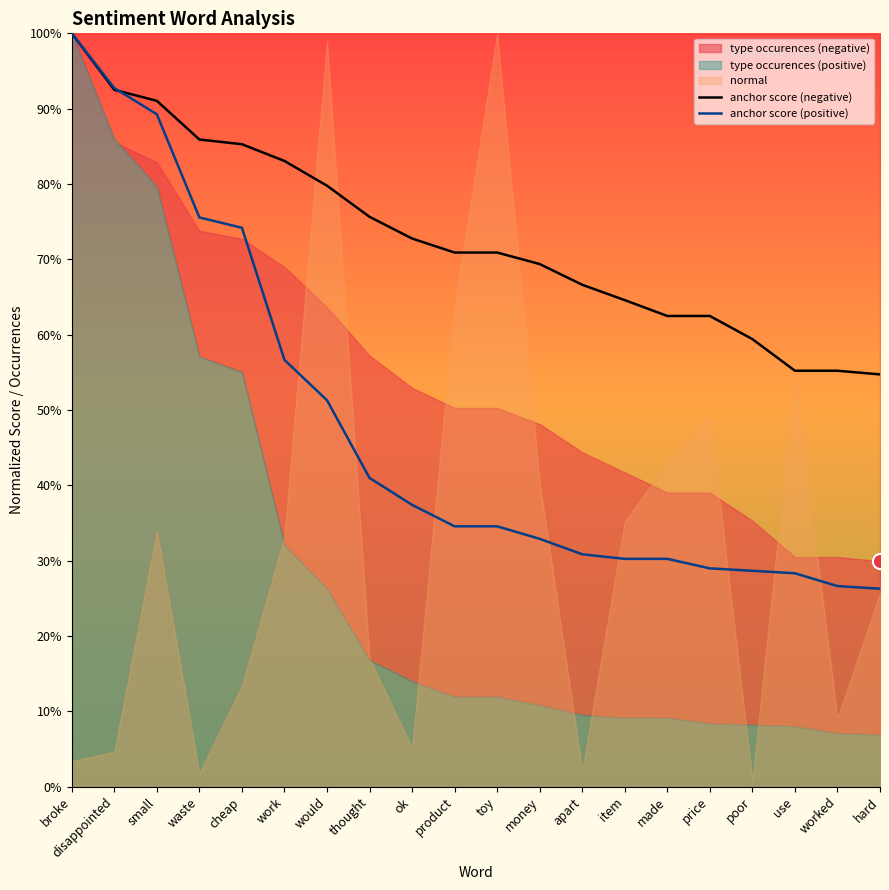

Which series reaches the maximum Y coordinate?

anchor score (negative)